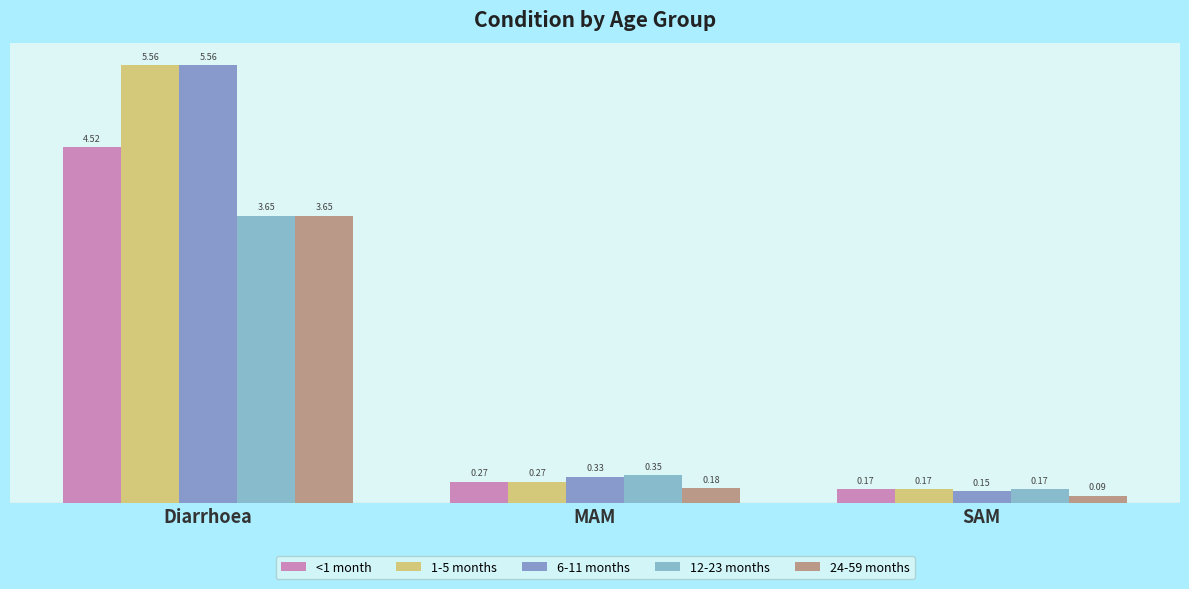

How many bars are there in total?

15